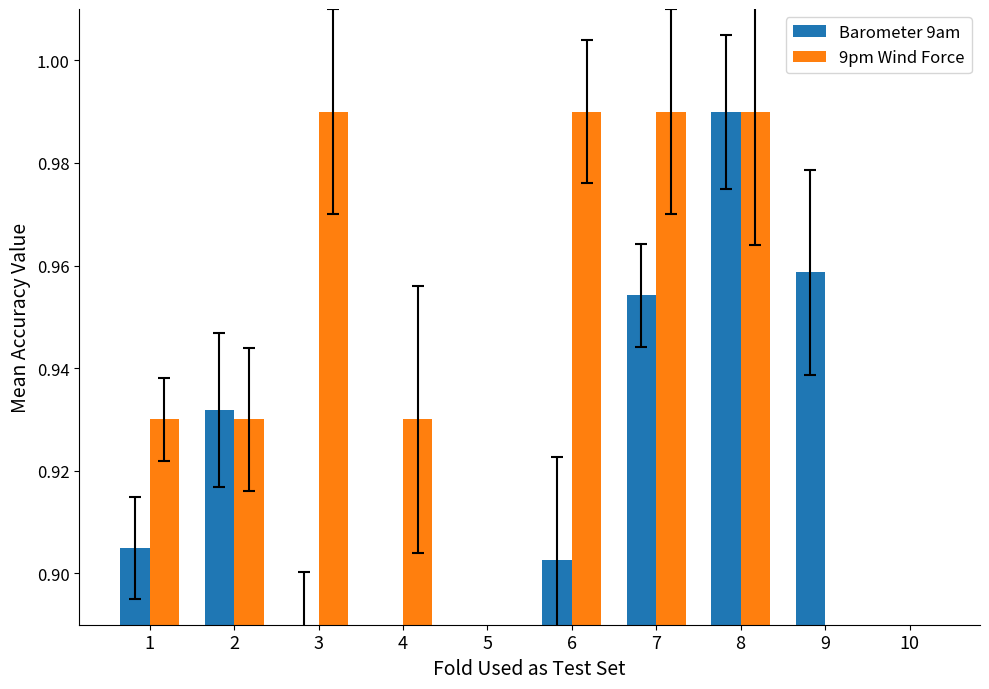

What is the sum of all Barometer 9am values?

9.1